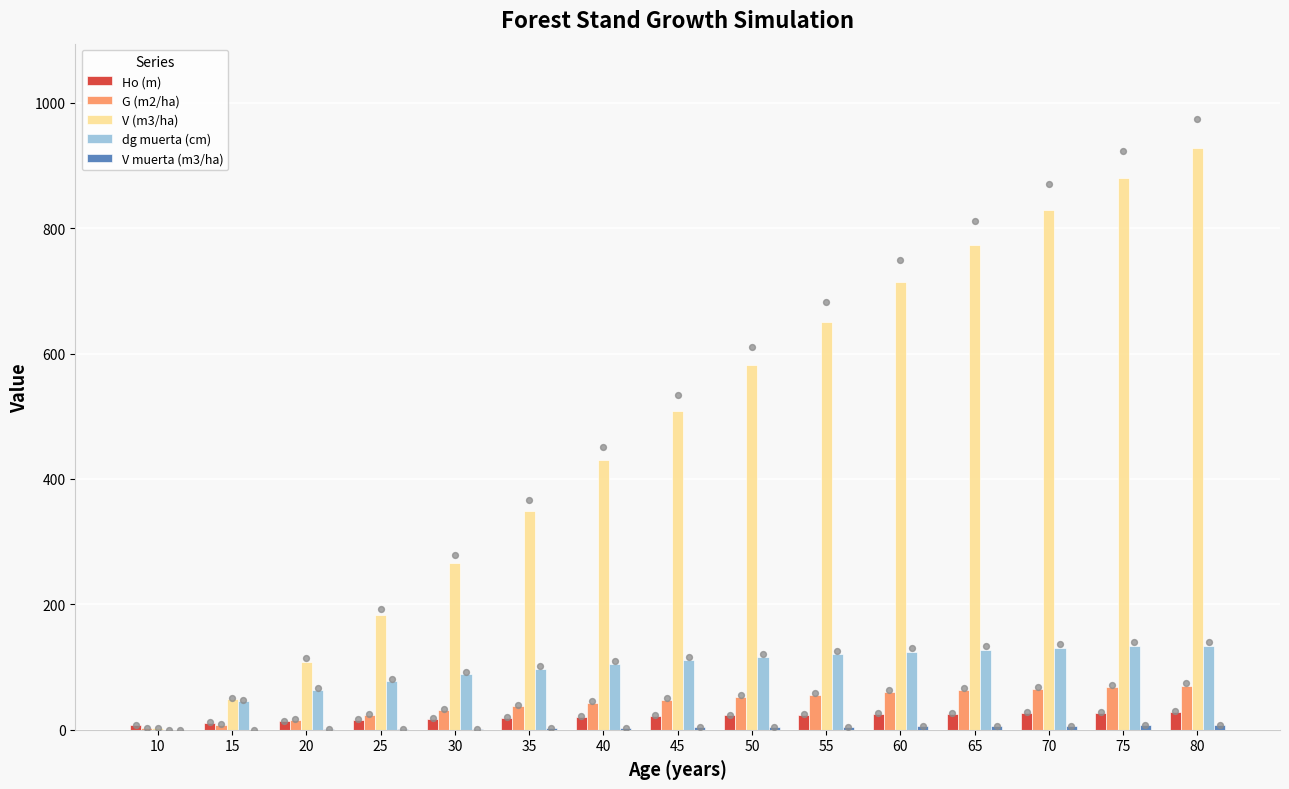

At how many categories does at least one series exceed 249?

11